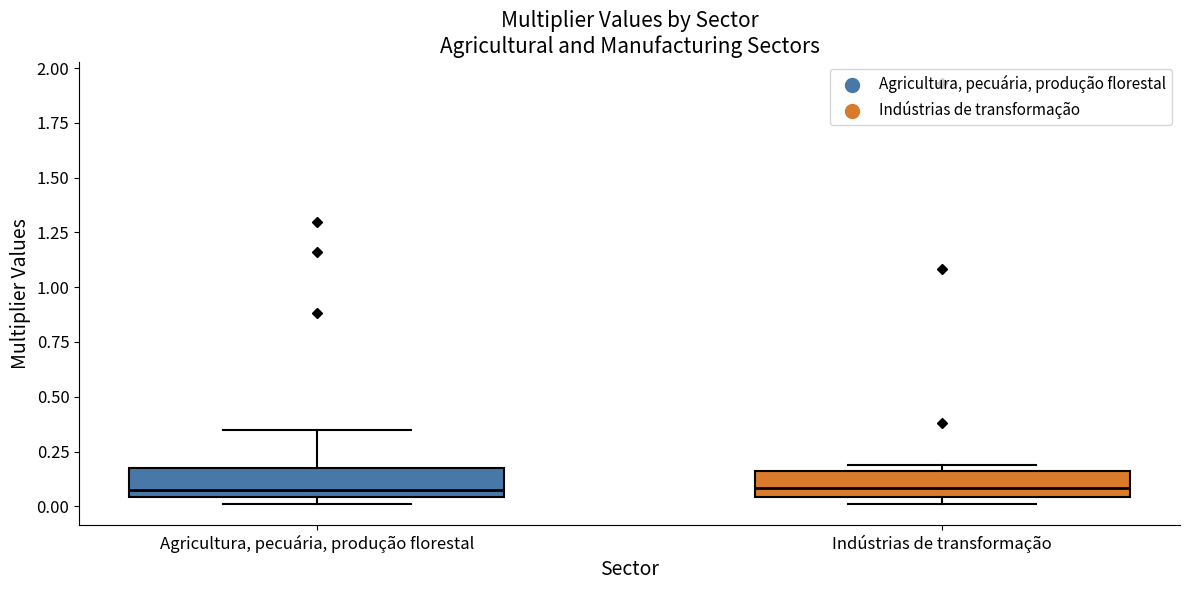

Reading left to right, transcribe this box plot: for each box, give where its median line is, the range the box spans, and where its two whiskers end, as read against the y-axis. The values are not printed on the chart, so give them approximately, as read against the axis.

Agricultura, pecuária, produção florestal: median 0.05 (just above the box's lower edge), box 0.05 to 0.15, whiskers 0.00 to 0.35
Indústrias de transformação: median 0.10, box 0.05 to 0.15, whiskers 0.00 to 0.20